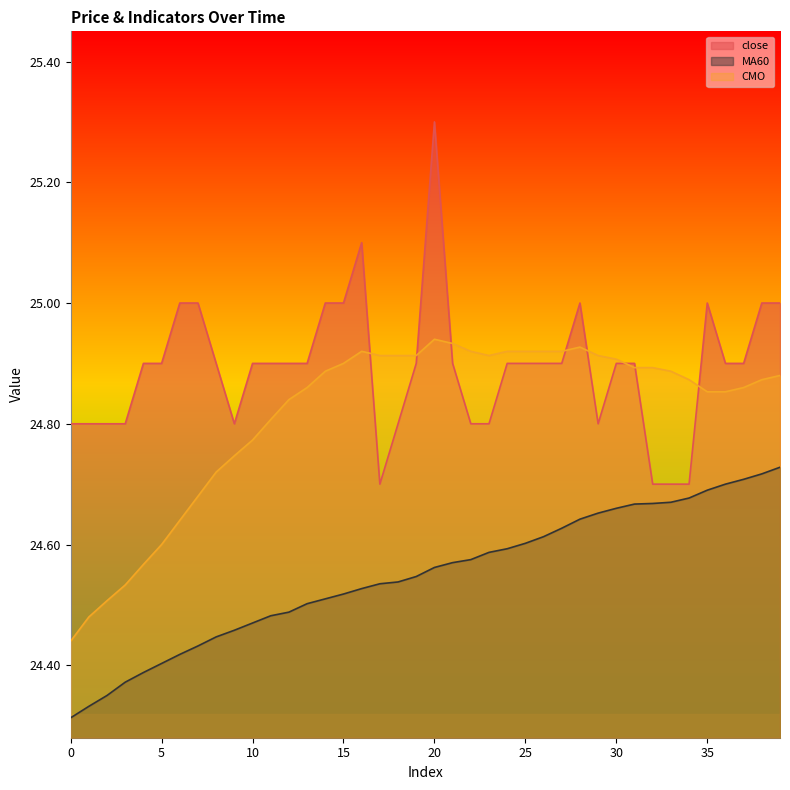

Reading left to right, extract all data points from this chart.

close: 0=24.8	1=24.8	2=24.8	3=24.8	4=24.9	5=24.9	6=25.0	7=25.0	8=24.9	9=24.8	10=24.9	11=24.9	12=24.9	13=24.9	14=25.0	15=25.0	16=25.1	17=24.7	18=24.8	19=24.9	20=25.3	21=24.9	22=24.8	23=24.8	24=24.9	25=24.9	26=24.9	27=24.9	28=25.0	29=24.8	30=24.9	31=24.9	32=24.7	33=24.7	34=24.7	35=25.0	36=24.9	37=24.9	38=25.0	39=25.0
MA60: 0=24.3	1=24.3	2=24.4	3=24.4	4=24.4	5=24.4	6=24.4	7=24.4	8=24.4	9=24.5	10=24.5	11=24.5	12=24.5	13=24.5	14=24.5	15=24.5	16=24.5	17=24.5	18=24.5	19=24.5	20=24.6	21=24.6	22=24.6	23=24.6	24=24.6	25=24.6	26=24.6	27=24.6	28=24.6	29=24.7	30=24.7	31=24.7	32=24.7	33=24.7	34=24.7	35=24.7	36=24.7	37=24.7	38=24.7	39=24.7
CMO: 0=24.4	1=24.5	2=24.5	3=24.5	4=24.6	5=24.6	6=24.6	7=24.7	8=24.7	9=24.7	10=24.8	11=24.8	12=24.8	13=24.9	14=24.9	15=24.9	16=24.9	17=24.9	18=24.9	19=24.9	20=24.9	21=24.9	22=24.9	23=24.9	24=24.9	25=24.9	26=24.9	27=24.9	28=24.9	29=24.9	30=24.9	31=24.9	32=24.9	33=24.9	34=24.9	35=24.9	36=24.9	37=24.9	38=24.9	39=24.9